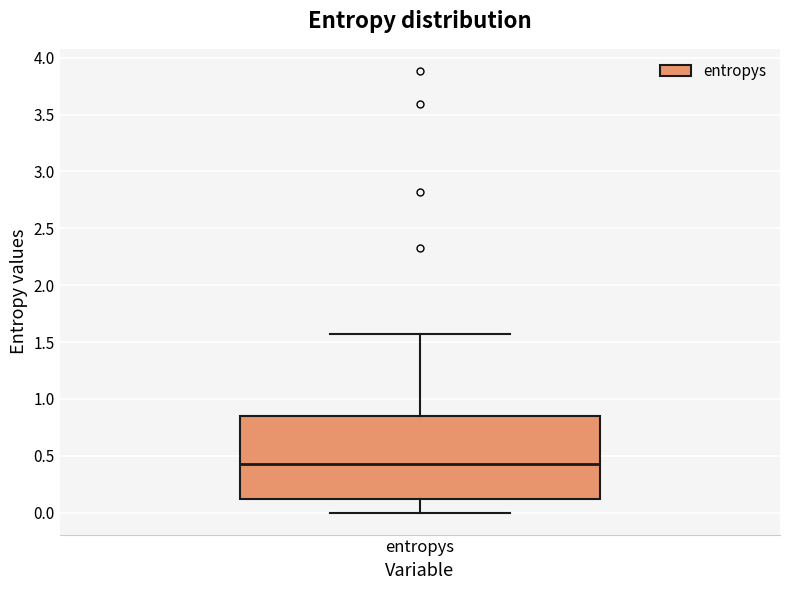

Transcribe this box plot: give where the median line is, the range the box spans, and where the two whiskers end, as read against the y-axis. The values are not printed on the chart, so give them approximately, as read against the axis.

median 0.45, box 0.10 to 0.85, whiskers 0.00 to 1.55